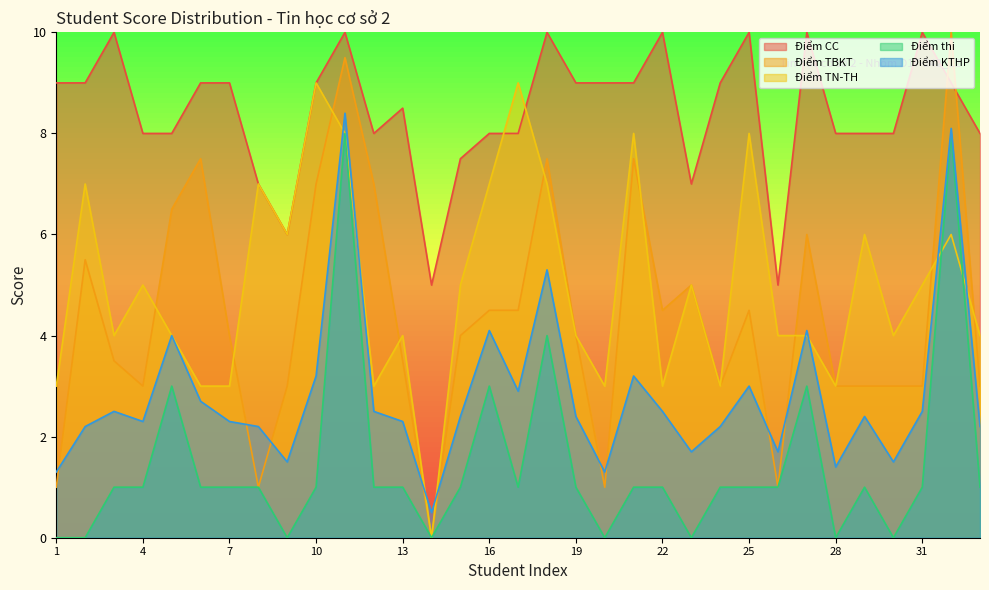

Is the value of Điểm CC at 33 greater than the value of Điểm KTHP at 6?

Yes